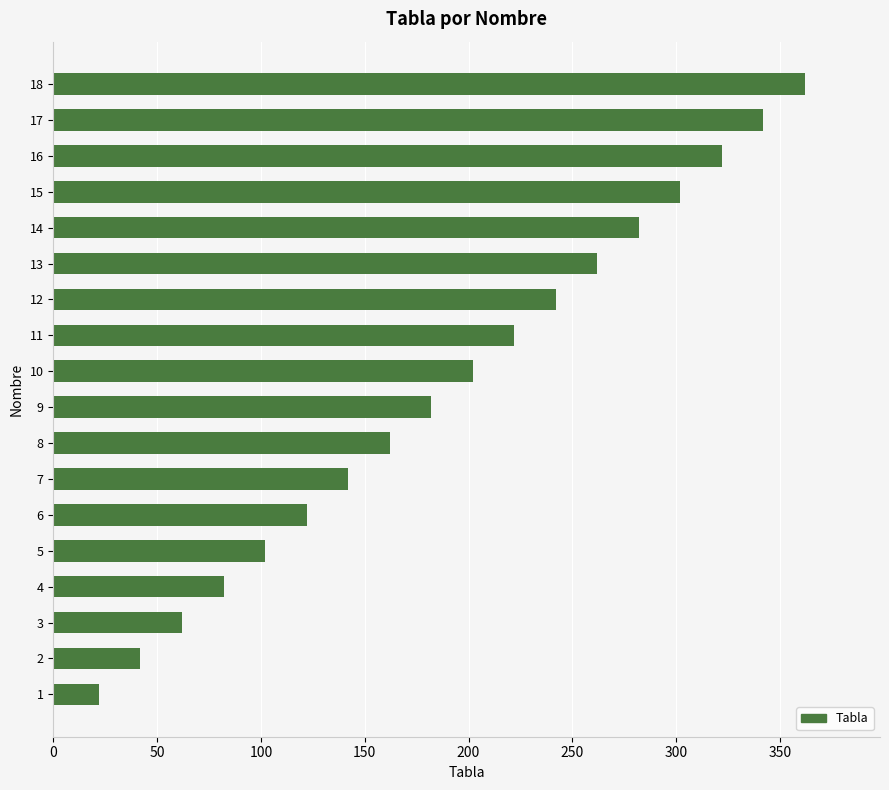

What is the approximate value at 10?

202